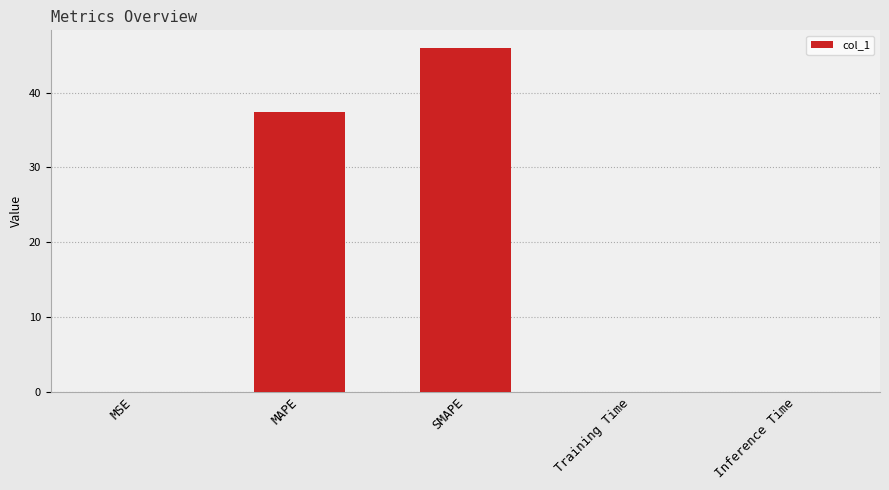

What is the sum of all values?

83.5